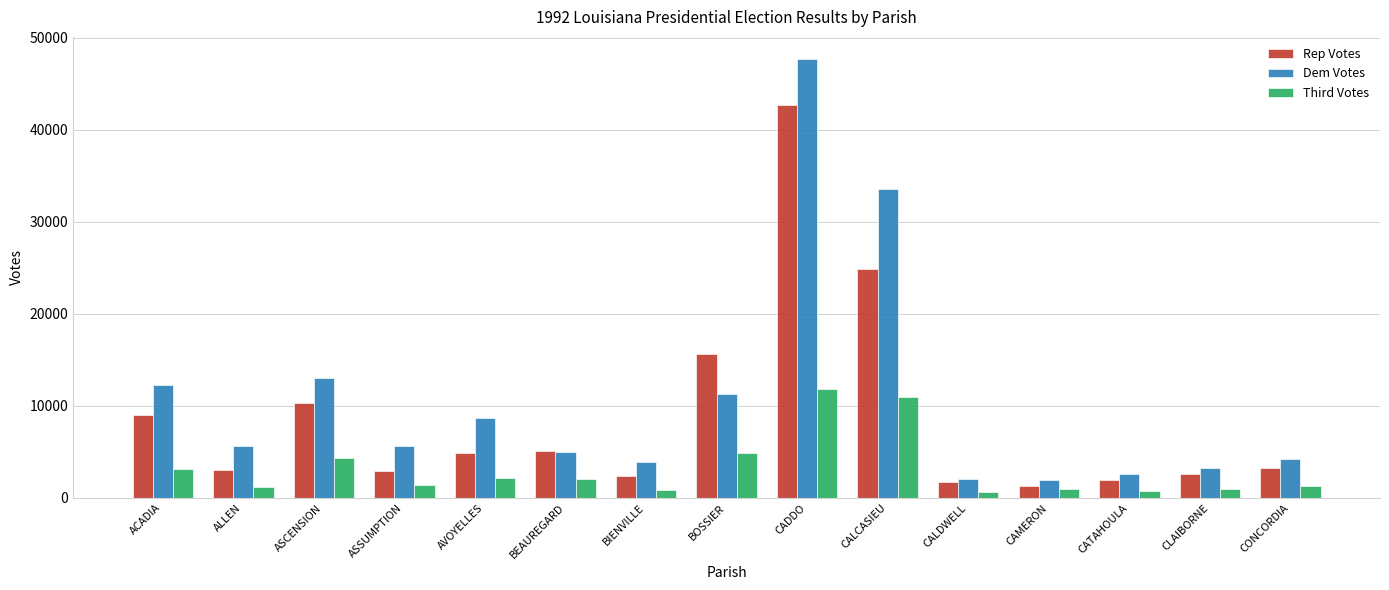

What is the average value of the Rep Votes series?

8779